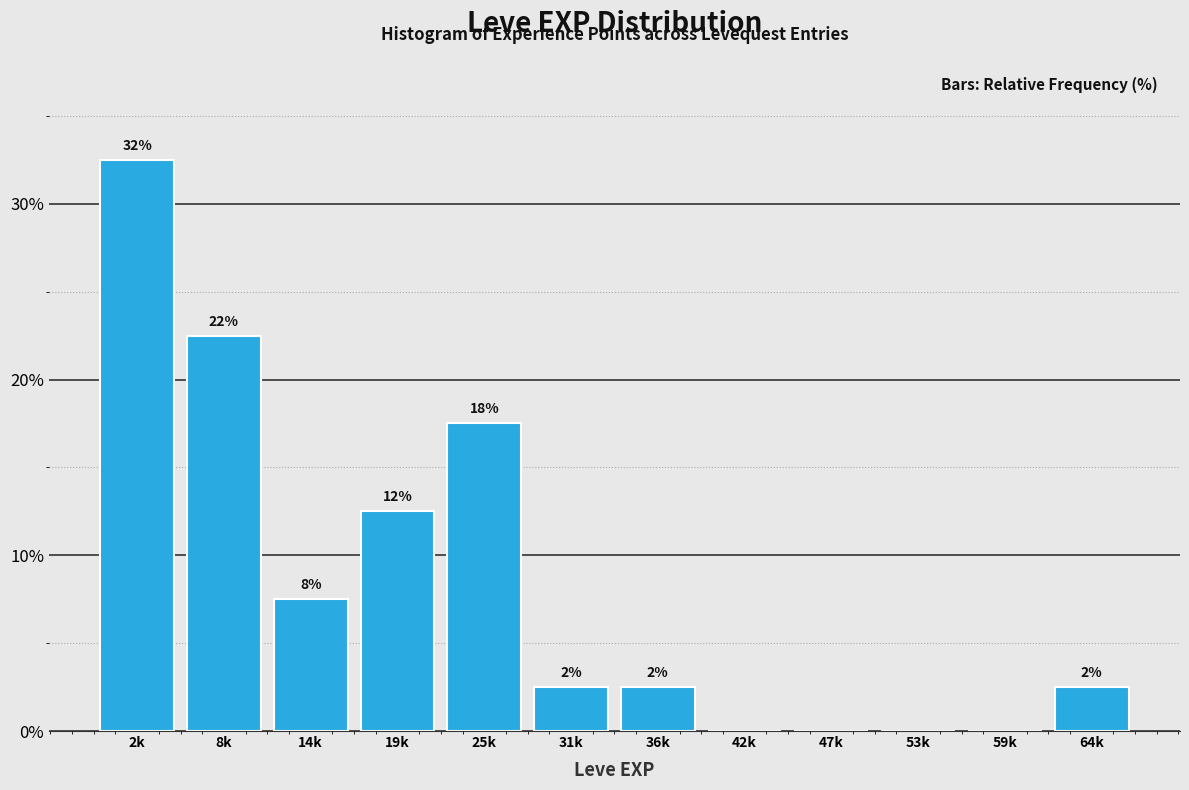

Are the bars horizontal?

No